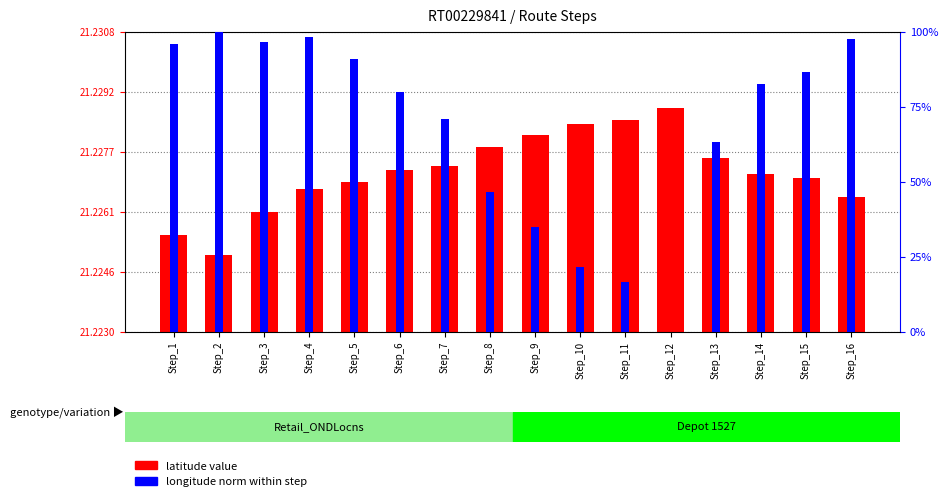

At Step_8, list the series in order from smallest to largest.

latitude value, longitude norm within step